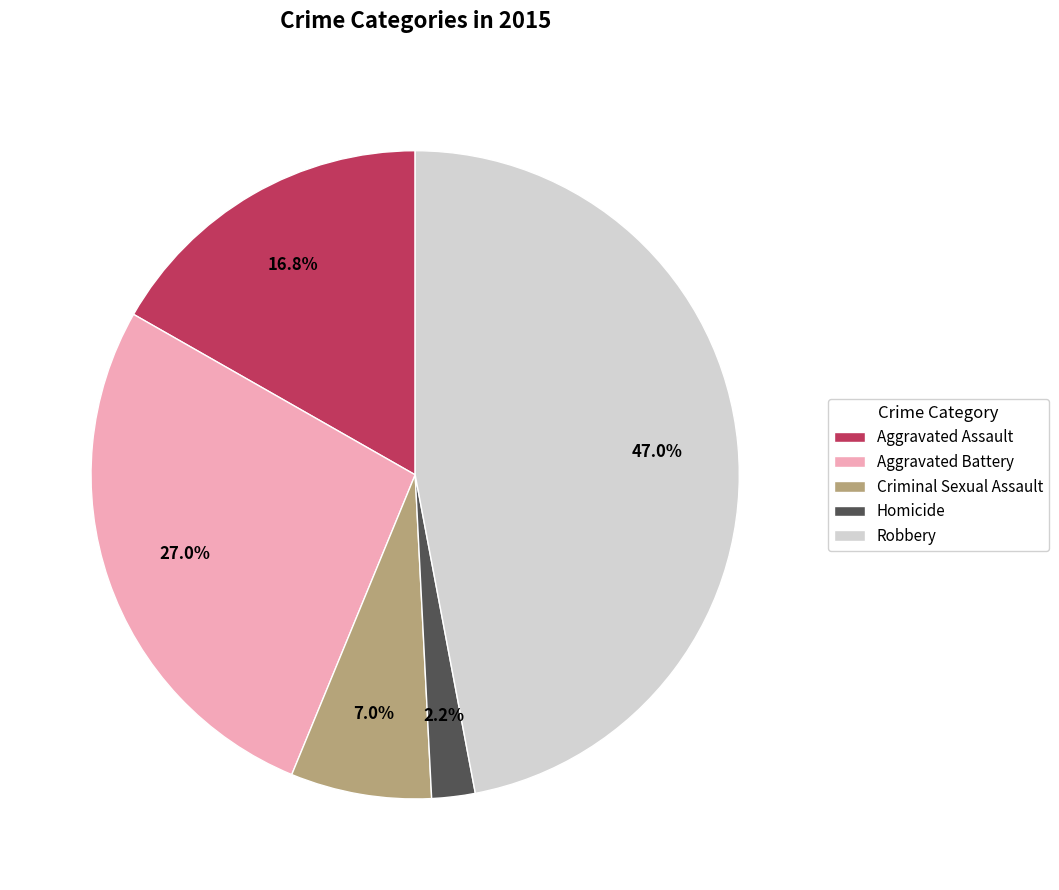

To the nearest percent, what is the average slice percentage?

20%